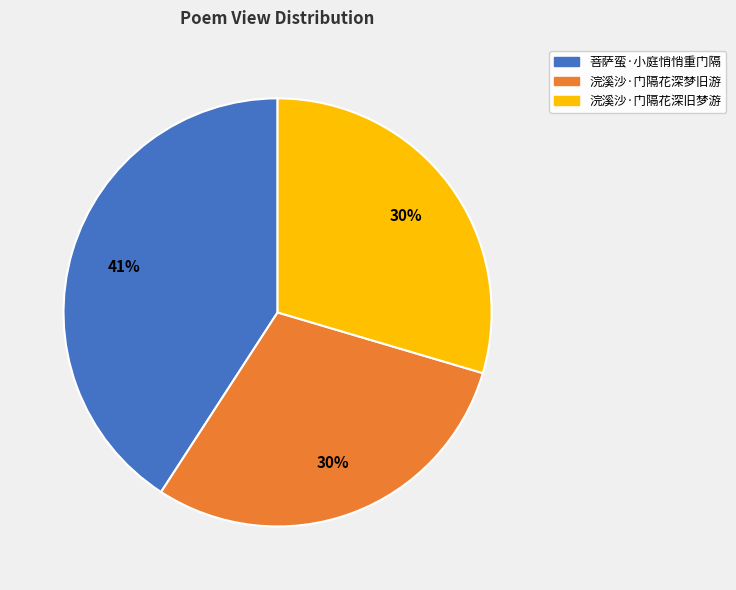

Which category has the biggest portion of the pie?

菩萨蛮·小庭悄悄重门隔